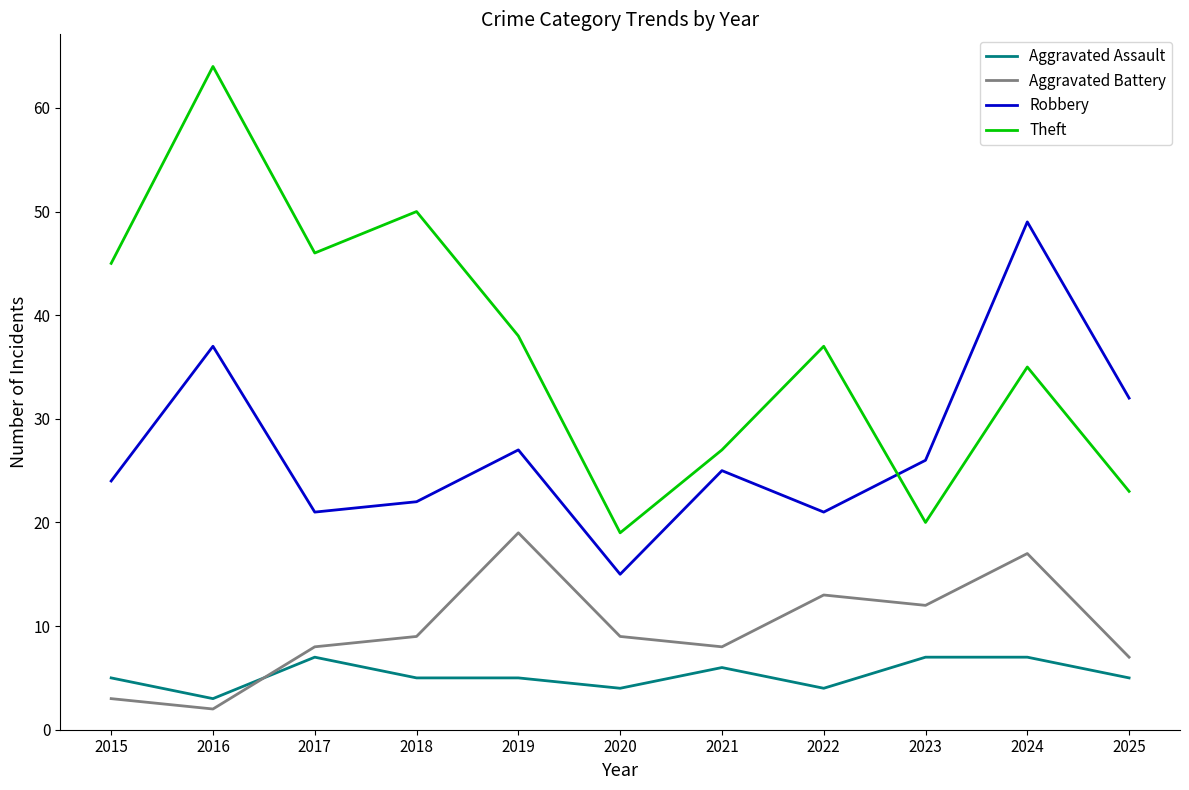

Is the value of Aggravated Assault at 2024 greater than the value of Aggravated Battery at 2019?

No